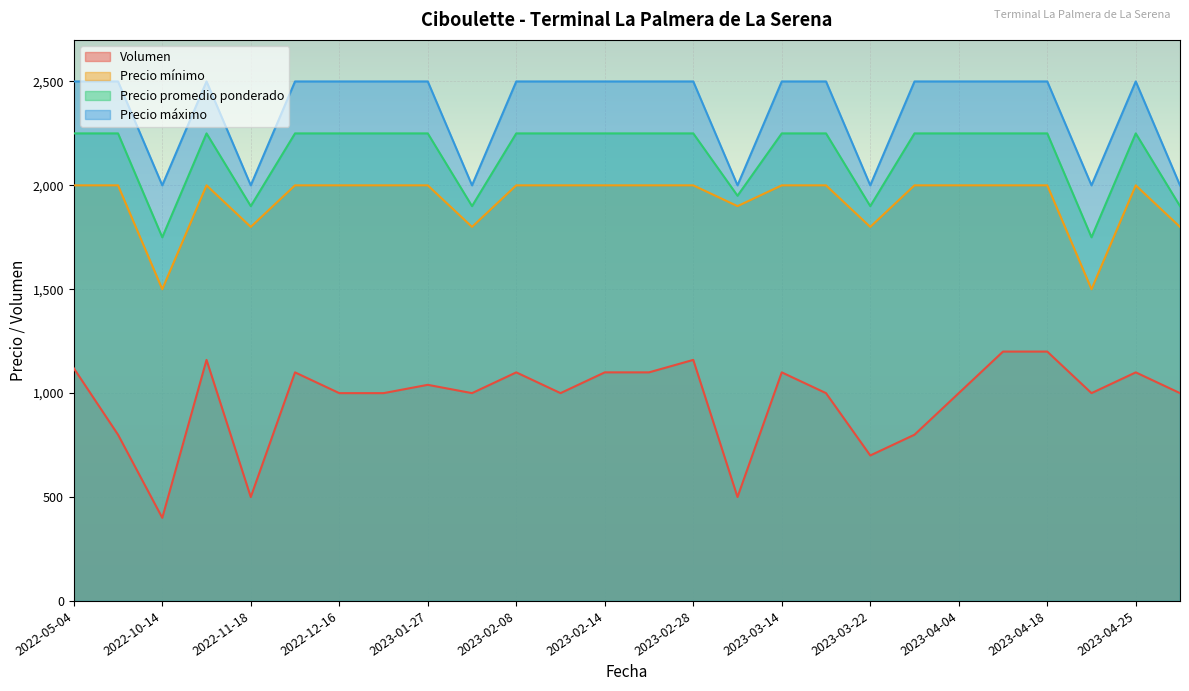

Which category has the lowest value in the Precio promedio ponderado series?

2022-10-14